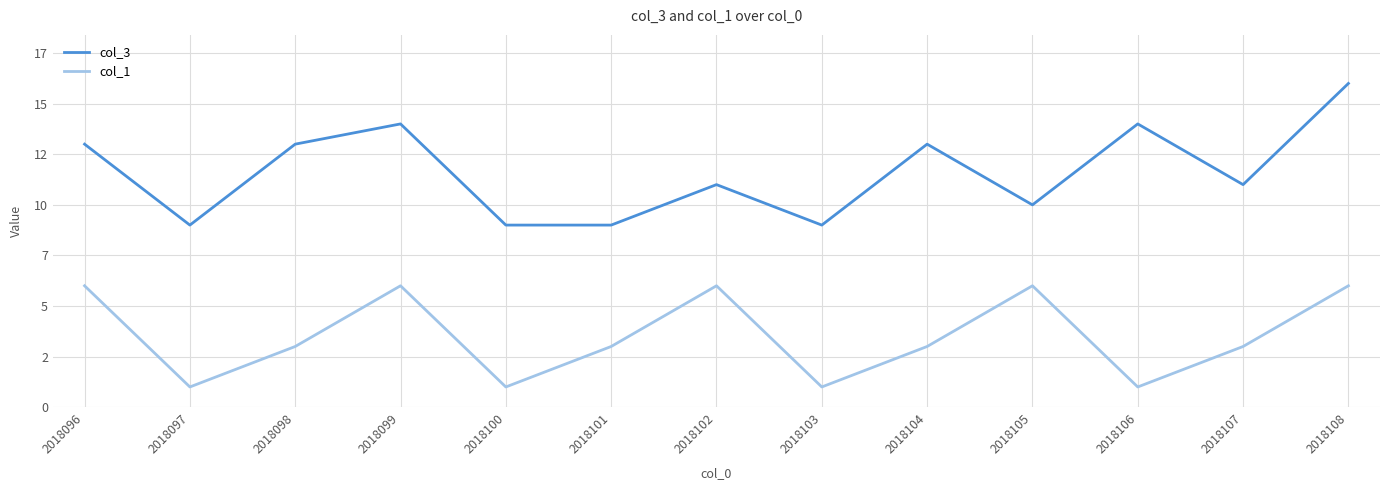

What is the value of the col_3 point at the 12th from the left?

11